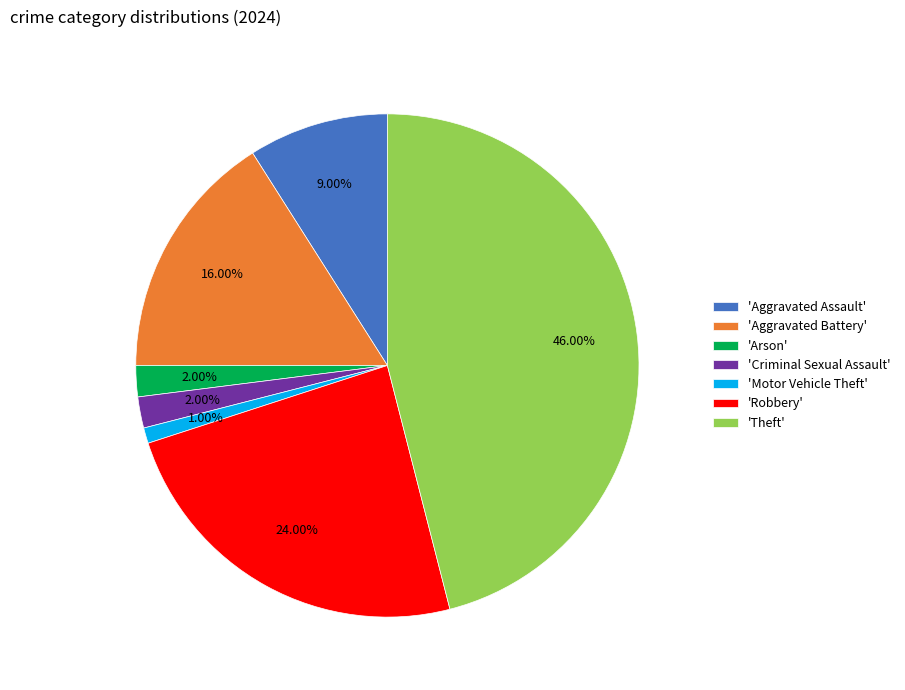

How many segments does this pie chart have?

7